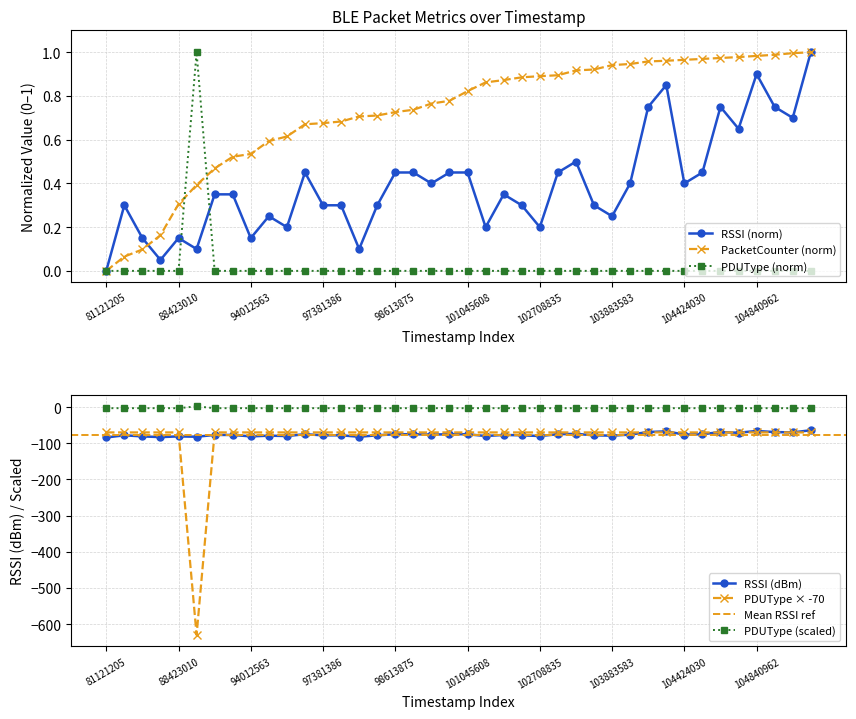

At 90531776, list the series in order from smallest to largest.

RSSI, PacketCounter, PDUType